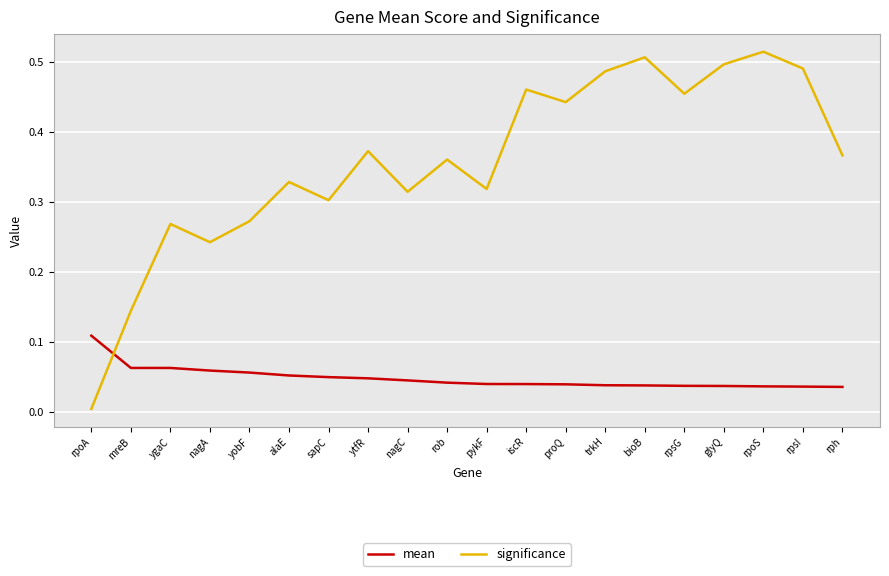

Which series has the widest spread of values?

significance